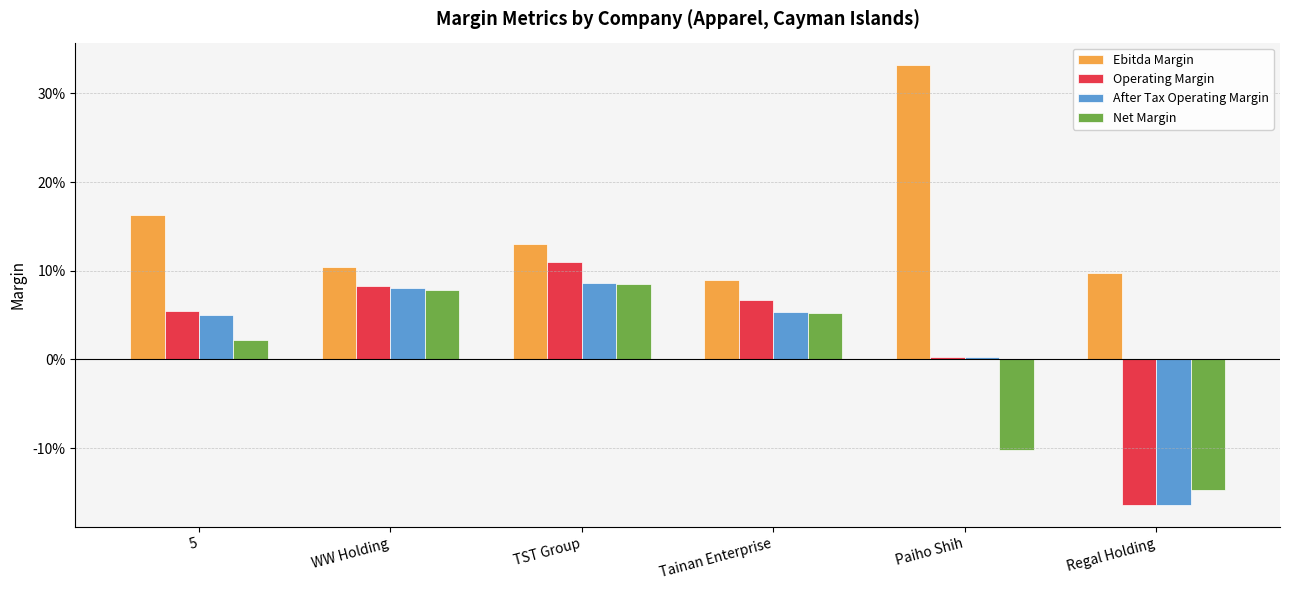

What are all the series names shown in the legend?

Ebitda Margin, Operating Margin, After Tax Operating Margin, Net Margin